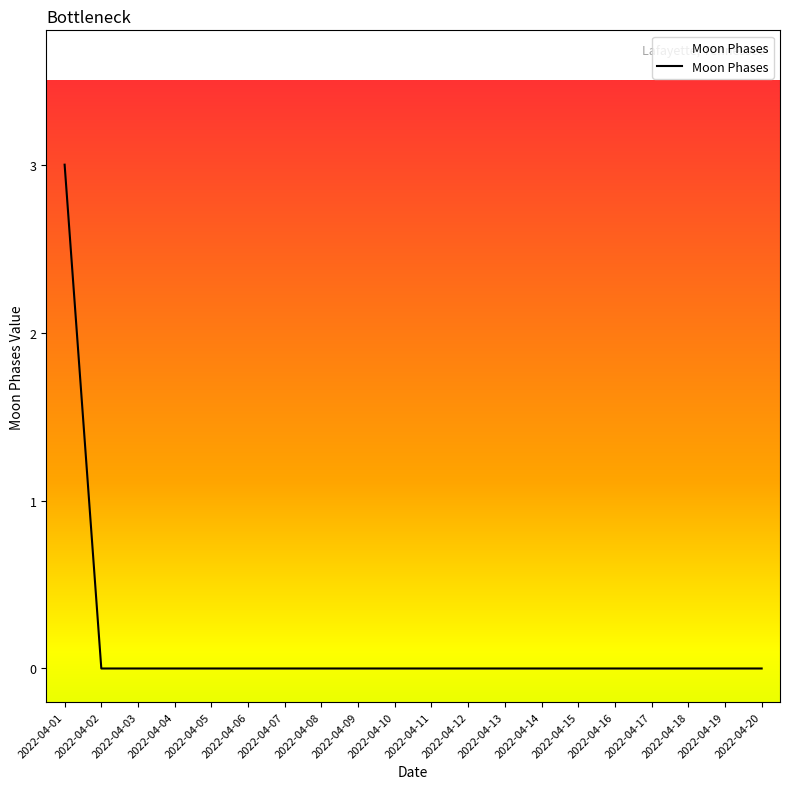

Does the chart display data point markers on the line(s)?

No